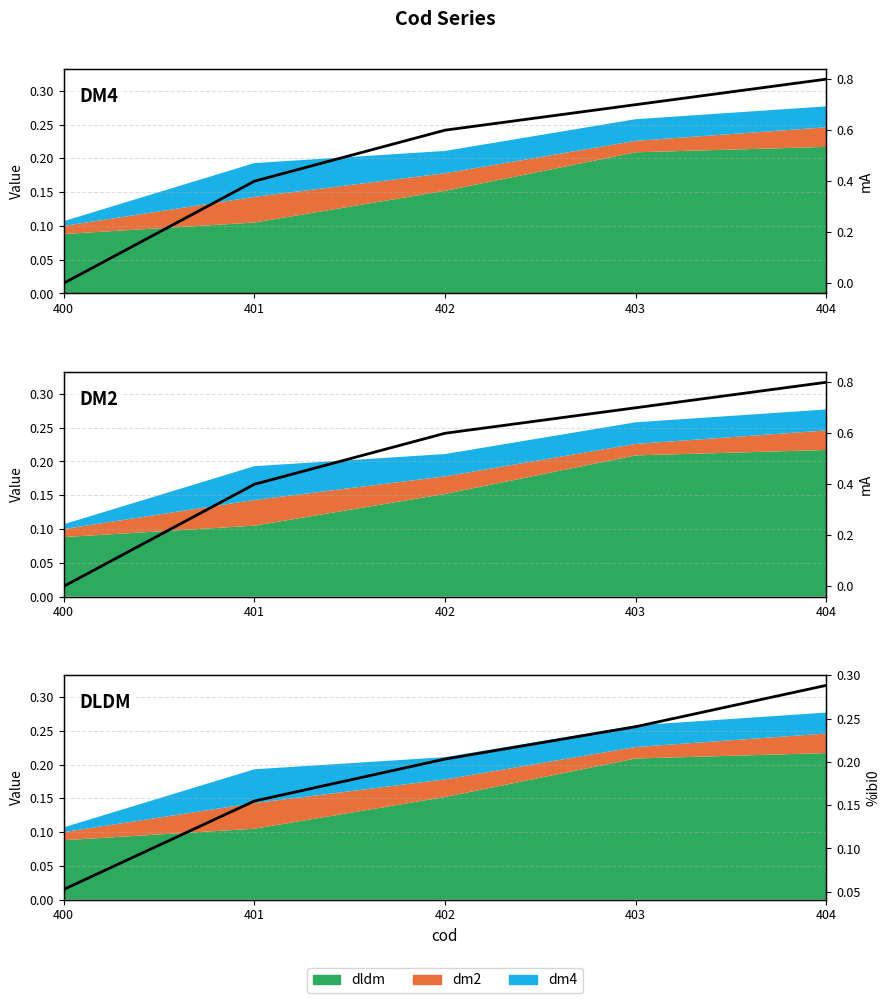

What is the lowest value of the %ibi0 series?

0.1